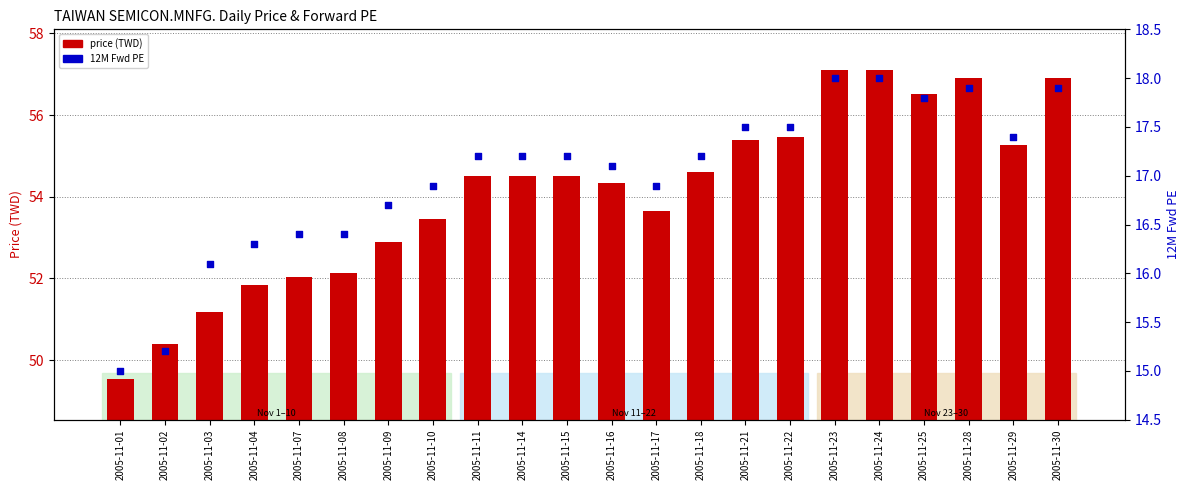

Which series has the largest Y range (max minus min)?

price (TWD)